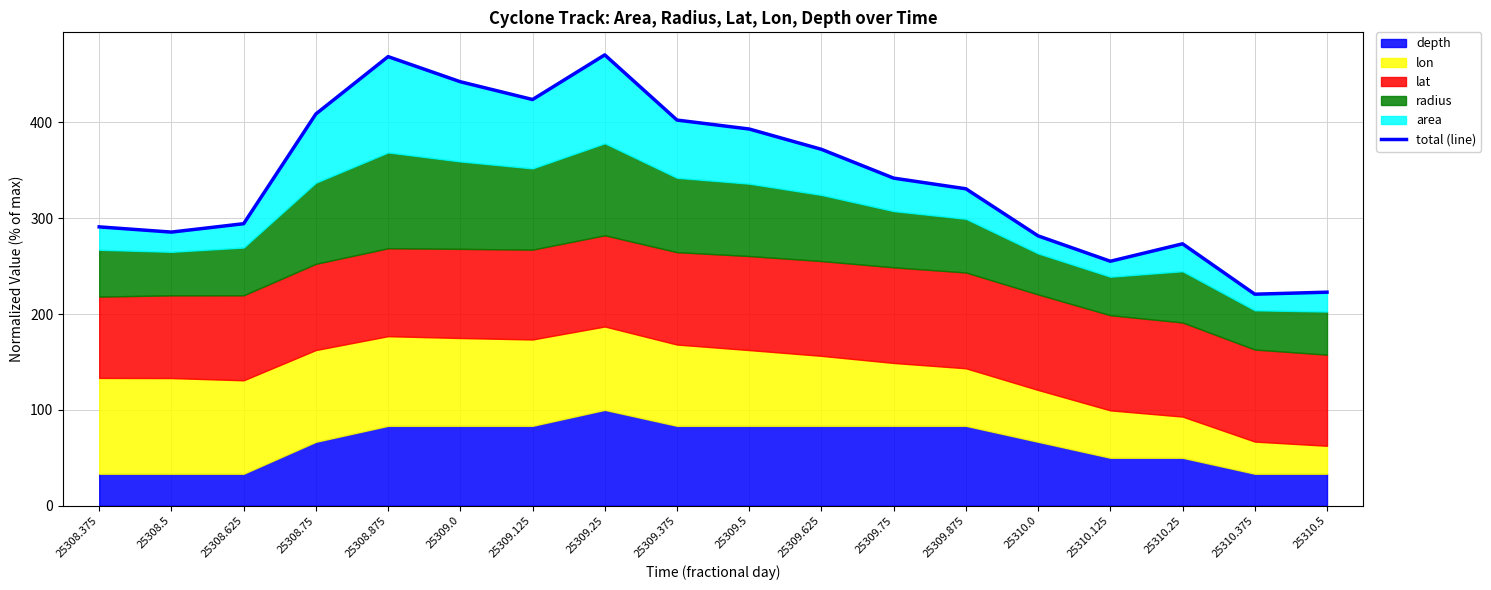

Rank the categories by value from lowest to highest.

25310.375, 25310.5, 25310.125, 25310.25, 25310.0, 25308.5, 25308.375, 25308.625, 25309.875, 25309.75, 25309.625, 25309.5, 25309.375, 25308.75, 25309.125, 25309.0, 25308.875, 25309.25